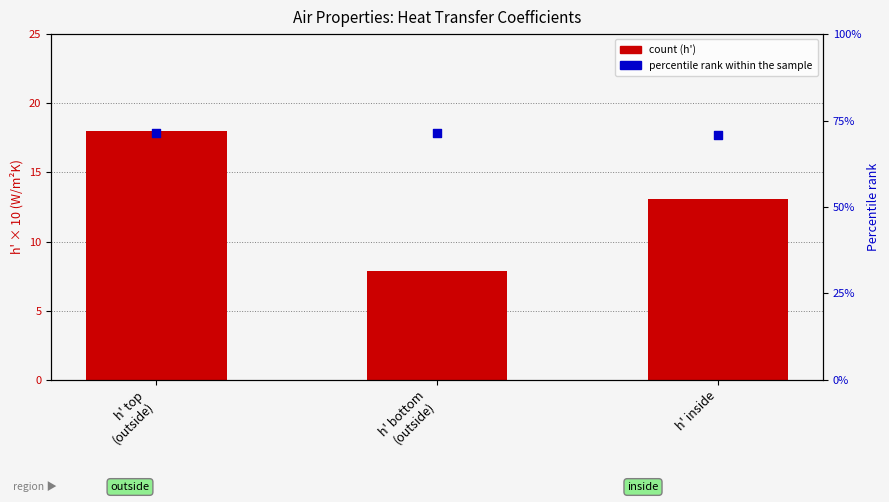

At which category is the sum across all series the highest?

h' top
(outside)